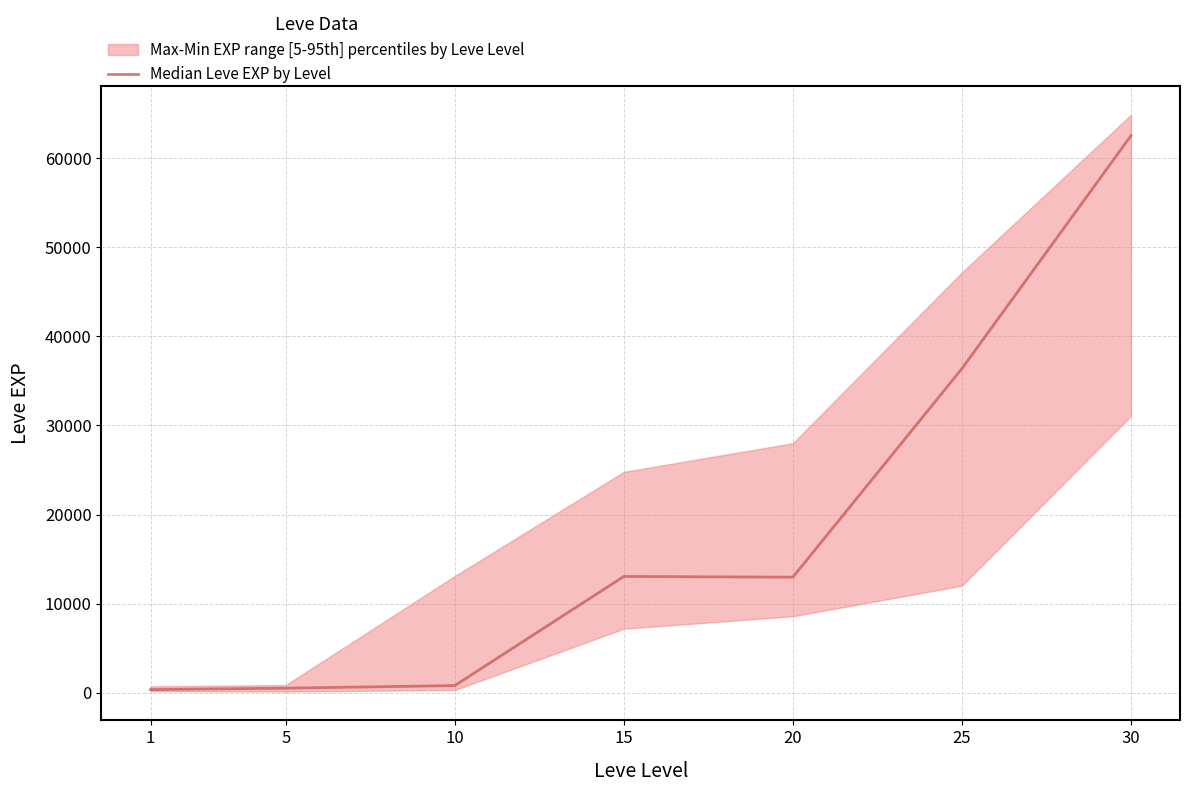

Where is the first local minimum?

20